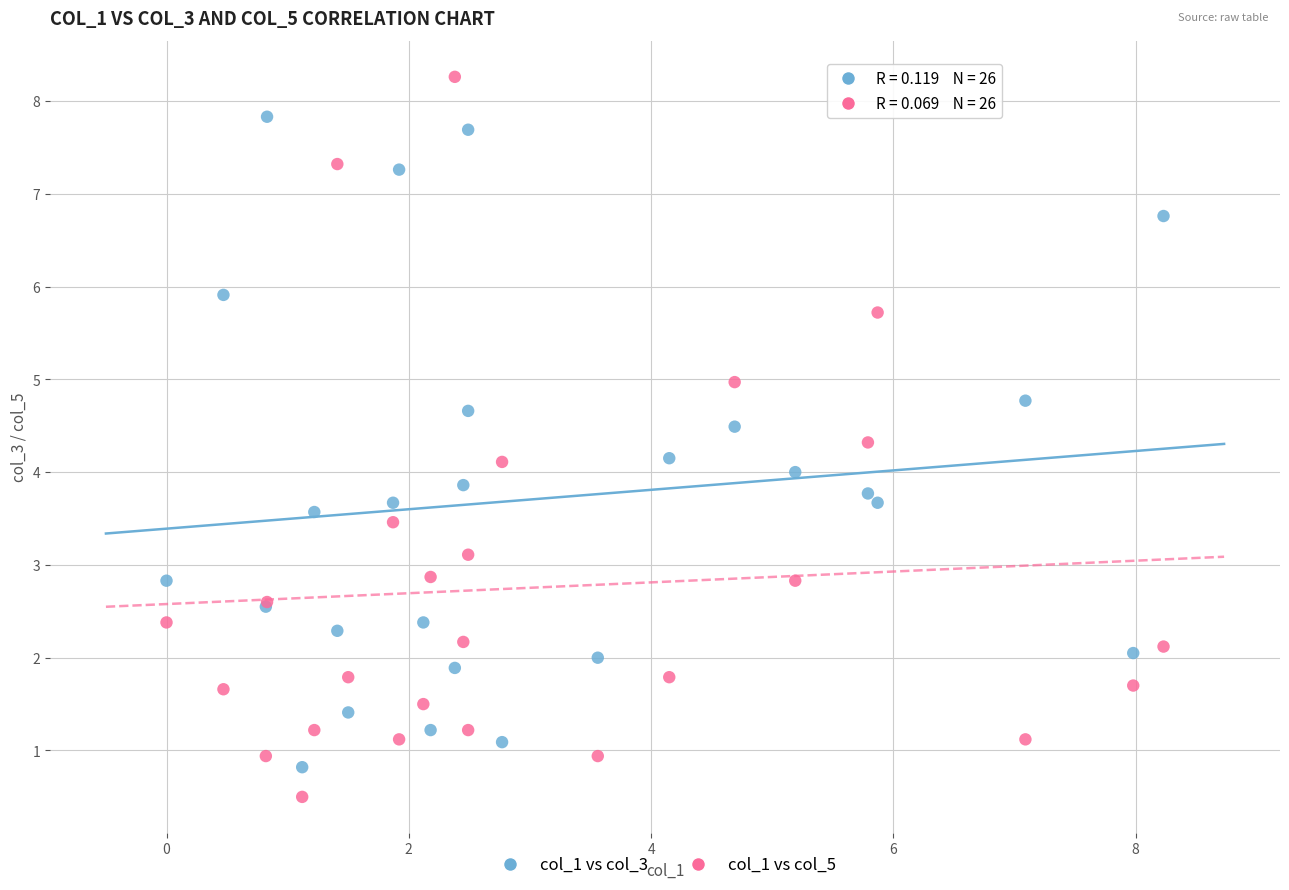

Which series has the largest Y range (max minus min)?

col_1 vs col_5